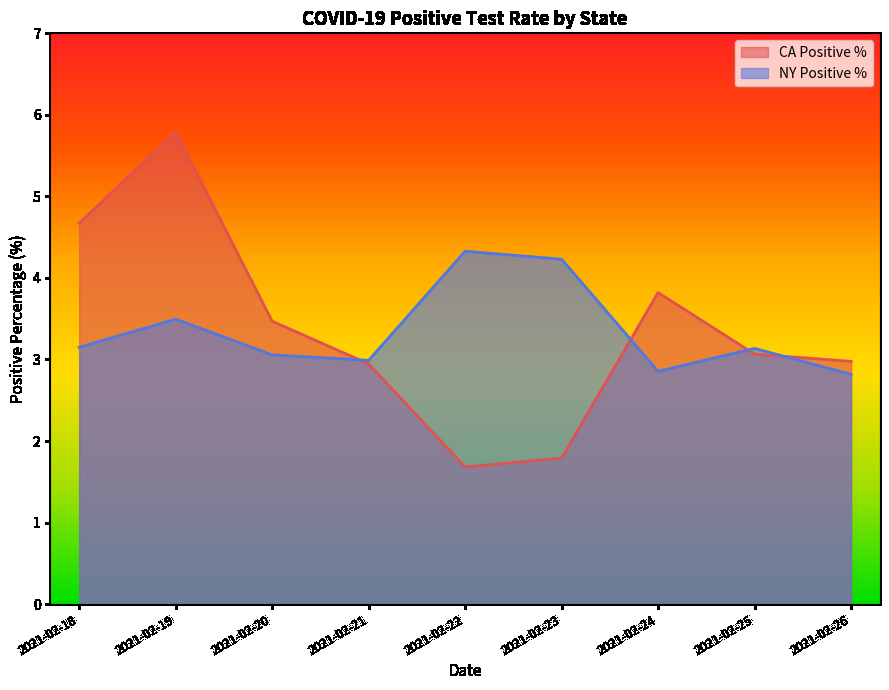

Reading right to left, what are all the values shown in this chart?

CA Positive %: 3.0	3.1	3.8	1.8	1.7	2.9	3.5	5.8	4.7
NY Positive %: 2.8	3.1	2.9	4.2	4.3	3.0	3.1	3.5	3.1